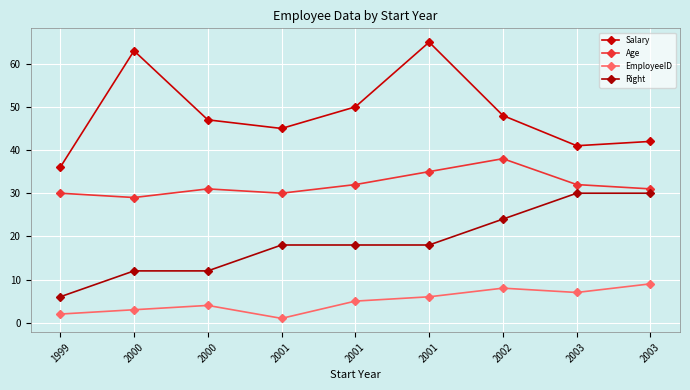

Rank the series by their maximum value, from highest to lowest.

Salary, Age, Right, EmployeeID